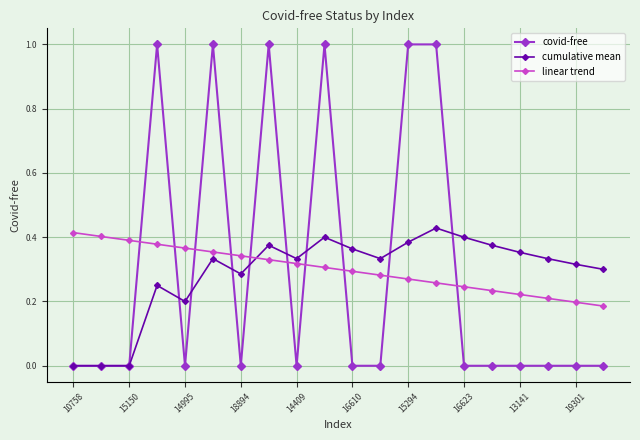

What is the greatest value displayed?

1.0